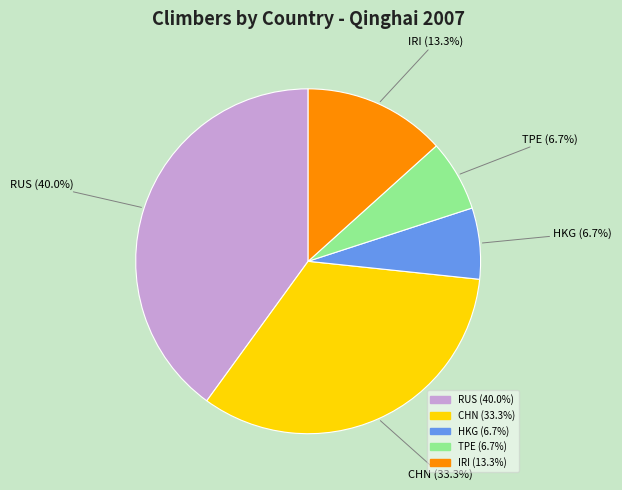

Does any single category account for the majority?

No